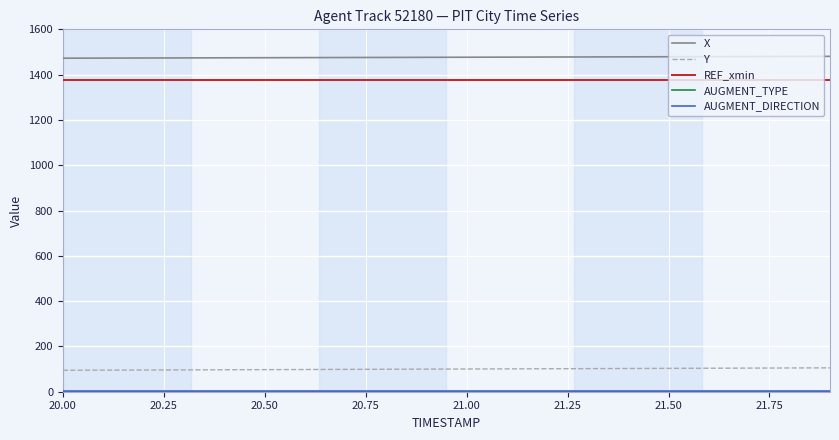

Which series has the largest total across all categories?

X